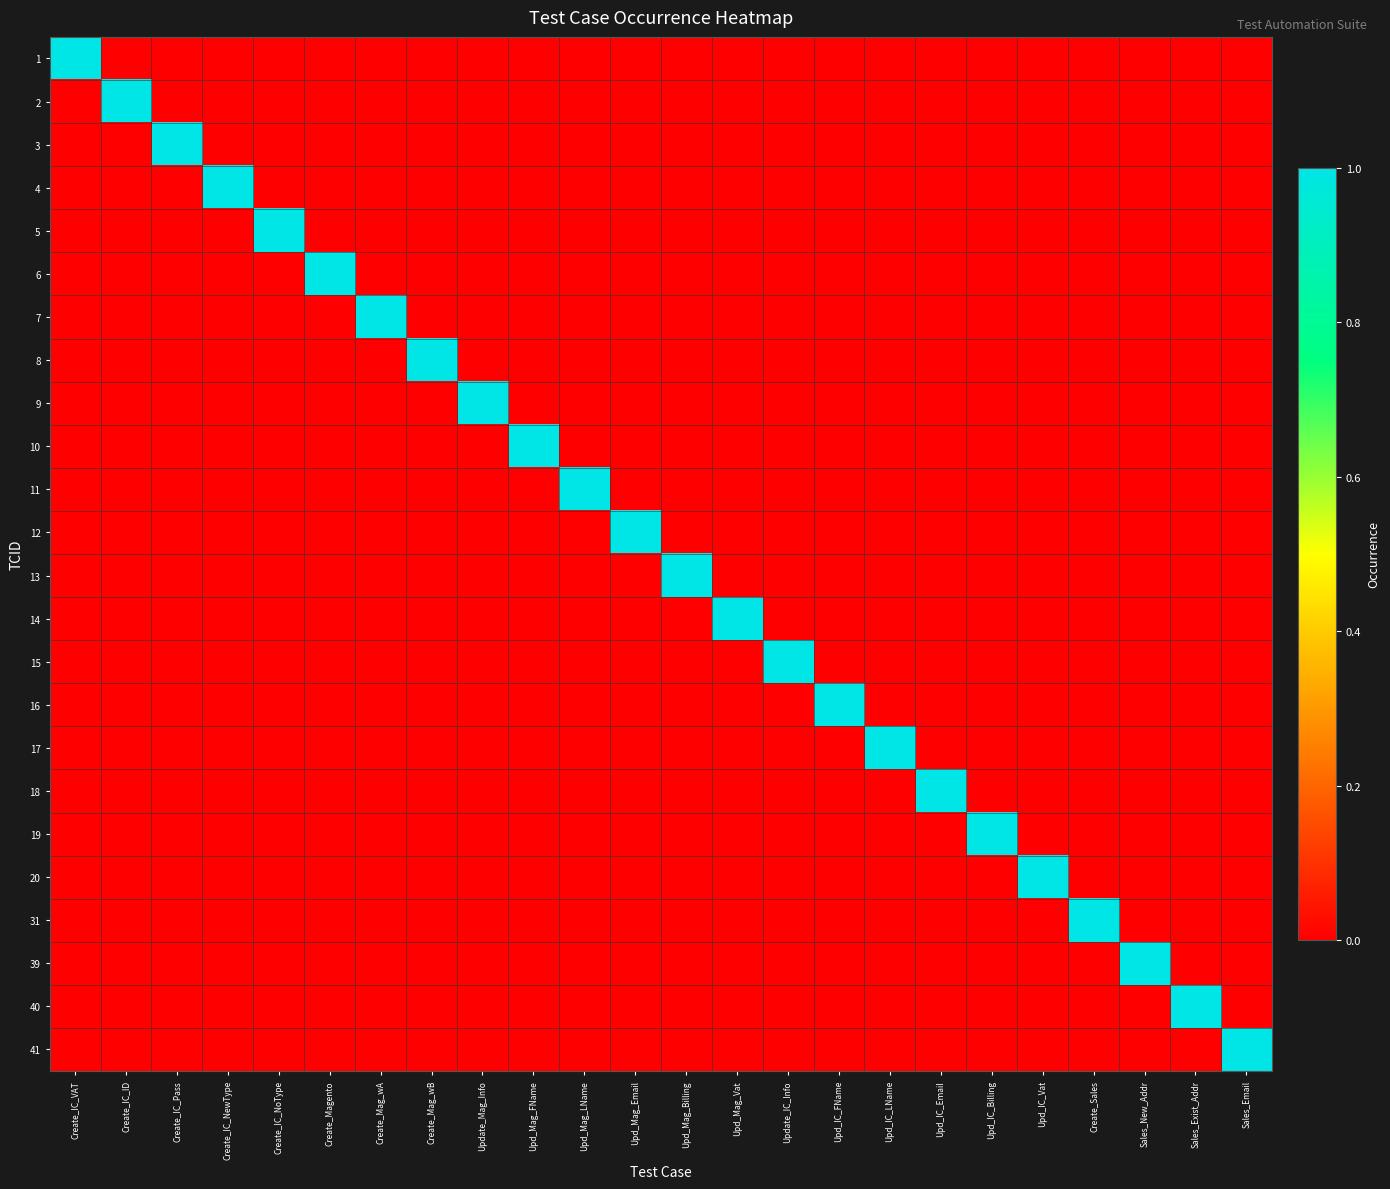

Reading left to right, extract all data points from this chart.

1: Create_IC_VAT=1	Create_IC_ID=0	Create_IC_Pass=0	Create_IC_NewType=0	Create_IC_NoType=0	Create_Magento=0	Create_Mag_wA=0	Create_Mag_wB=0	Update_Mag_Info=0	Upd_Mag_FName=0	Upd_Mag_LName=0	Upd_Mag_Email=0	Upd_Mag_Billing=0	Upd_Mag_Vat=0	Update_IC_Info=0	Upd_IC_FName=0	Upd_IC_LName=0	Upd_IC_Email=0	Upd_IC_Billing=0	Upd_IC_Vat=0	Create_Sales=0	Sales_New_Addr=0	Sales_Exist_Addr=0	Sales_Email=0
2: Create_IC_VAT=0	Create_IC_ID=1	Create_IC_Pass=0	Create_IC_NewType=0	Create_IC_NoType=0	Create_Magento=0	Create_Mag_wA=0	Create_Mag_wB=0	Update_Mag_Info=0	Upd_Mag_FName=0	Upd_Mag_LName=0	Upd_Mag_Email=0	Upd_Mag_Billing=0	Upd_Mag_Vat=0	Update_IC_Info=0	Upd_IC_FName=0	Upd_IC_LName=0	Upd_IC_Email=0	Upd_IC_Billing=0	Upd_IC_Vat=0	Create_Sales=0	Sales_New_Addr=0	Sales_Exist_Addr=0	Sales_Email=0
3: Create_IC_VAT=0	Create_IC_ID=0	Create_IC_Pass=1	Create_IC_NewType=0	Create_IC_NoType=0	Create_Magento=0	Create_Mag_wA=0	Create_Mag_wB=0	Update_Mag_Info=0	Upd_Mag_FName=0	Upd_Mag_LName=0	Upd_Mag_Email=0	Upd_Mag_Billing=0	Upd_Mag_Vat=0	Update_IC_Info=0	Upd_IC_FName=0	Upd_IC_LName=0	Upd_IC_Email=0	Upd_IC_Billing=0	Upd_IC_Vat=0	Create_Sales=0	Sales_New_Addr=0	Sales_Exist_Addr=0	Sales_Email=0
4: Create_IC_VAT=0	Create_IC_ID=0	Create_IC_Pass=0	Create_IC_NewType=1	Create_IC_NoType=0	Create_Magento=0	Create_Mag_wA=0	Create_Mag_wB=0	Update_Mag_Info=0	Upd_Mag_FName=0	Upd_Mag_LName=0	Upd_Mag_Email=0	Upd_Mag_Billing=0	Upd_Mag_Vat=0	Update_IC_Info=0	Upd_IC_FName=0	Upd_IC_LName=0	Upd_IC_Email=0	Upd_IC_Billing=0	Upd_IC_Vat=0	Create_Sales=0	Sales_New_Addr=0	Sales_Exist_Addr=0	Sales_Email=0
5: Create_IC_VAT=0	Create_IC_ID=0	Create_IC_Pass=0	Create_IC_NewType=0	Create_IC_NoType=1	Create_Magento=0	Create_Mag_wA=0	Create_Mag_wB=0	Update_Mag_Info=0	Upd_Mag_FName=0	Upd_Mag_LName=0	Upd_Mag_Email=0	Upd_Mag_Billing=0	Upd_Mag_Vat=0	Update_IC_Info=0	Upd_IC_FName=0	Upd_IC_LName=0	Upd_IC_Email=0	Upd_IC_Billing=0	Upd_IC_Vat=0	Create_Sales=0	Sales_New_Addr=0	Sales_Exist_Addr=0	Sales_Email=0
6: Create_IC_VAT=0	Create_IC_ID=0	Create_IC_Pass=0	Create_IC_NewType=0	Create_IC_NoType=0	Create_Magento=1	Create_Mag_wA=0	Create_Mag_wB=0	Update_Mag_Info=0	Upd_Mag_FName=0	Upd_Mag_LName=0	Upd_Mag_Email=0	Upd_Mag_Billing=0	Upd_Mag_Vat=0	Update_IC_Info=0	Upd_IC_FName=0	Upd_IC_LName=0	Upd_IC_Email=0	Upd_IC_Billing=0	Upd_IC_Vat=0	Create_Sales=0	Sales_New_Addr=0	Sales_Exist_Addr=0	Sales_Email=0
7: Create_IC_VAT=0	Create_IC_ID=0	Create_IC_Pass=0	Create_IC_NewType=0	Create_IC_NoType=0	Create_Magento=0	Create_Mag_wA=1	Create_Mag_wB=0	Update_Mag_Info=0	Upd_Mag_FName=0	Upd_Mag_LName=0	Upd_Mag_Email=0	Upd_Mag_Billing=0	Upd_Mag_Vat=0	Update_IC_Info=0	Upd_IC_FName=0	Upd_IC_LName=0	Upd_IC_Email=0	Upd_IC_Billing=0	Upd_IC_Vat=0	Create_Sales=0	Sales_New_Addr=0	Sales_Exist_Addr=0	Sales_Email=0
8: Create_IC_VAT=0	Create_IC_ID=0	Create_IC_Pass=0	Create_IC_NewType=0	Create_IC_NoType=0	Create_Magento=0	Create_Mag_wA=0	Create_Mag_wB=1	Update_Mag_Info=0	Upd_Mag_FName=0	Upd_Mag_LName=0	Upd_Mag_Email=0	Upd_Mag_Billing=0	Upd_Mag_Vat=0	Update_IC_Info=0	Upd_IC_FName=0	Upd_IC_LName=0	Upd_IC_Email=0	Upd_IC_Billing=0	Upd_IC_Vat=0	Create_Sales=0	Sales_New_Addr=0	Sales_Exist_Addr=0	Sales_Email=0
9: Create_IC_VAT=0	Create_IC_ID=0	Create_IC_Pass=0	Create_IC_NewType=0	Create_IC_NoType=0	Create_Magento=0	Create_Mag_wA=0	Create_Mag_wB=0	Update_Mag_Info=1	Upd_Mag_FName=0	Upd_Mag_LName=0	Upd_Mag_Email=0	Upd_Mag_Billing=0	Upd_Mag_Vat=0	Update_IC_Info=0	Upd_IC_FName=0	Upd_IC_LName=0	Upd_IC_Email=0	Upd_IC_Billing=0	Upd_IC_Vat=0	Create_Sales=0	Sales_New_Addr=0	Sales_Exist_Addr=0	Sales_Email=0
10: Create_IC_VAT=0	Create_IC_ID=0	Create_IC_Pass=0	Create_IC_NewType=0	Create_IC_NoType=0	Create_Magento=0	Create_Mag_wA=0	Create_Mag_wB=0	Update_Mag_Info=0	Upd_Mag_FName=1	Upd_Mag_LName=0	Upd_Mag_Email=0	Upd_Mag_Billing=0	Upd_Mag_Vat=0	Update_IC_Info=0	Upd_IC_FName=0	Upd_IC_LName=0	Upd_IC_Email=0	Upd_IC_Billing=0	Upd_IC_Vat=0	Create_Sales=0	Sales_New_Addr=0	Sales_Exist_Addr=0	Sales_Email=0
11: Create_IC_VAT=0	Create_IC_ID=0	Create_IC_Pass=0	Create_IC_NewType=0	Create_IC_NoType=0	Create_Magento=0	Create_Mag_wA=0	Create_Mag_wB=0	Update_Mag_Info=0	Upd_Mag_FName=0	Upd_Mag_LName=1	Upd_Mag_Email=0	Upd_Mag_Billing=0	Upd_Mag_Vat=0	Update_IC_Info=0	Upd_IC_FName=0	Upd_IC_LName=0	Upd_IC_Email=0	Upd_IC_Billing=0	Upd_IC_Vat=0	Create_Sales=0	Sales_New_Addr=0	Sales_Exist_Addr=0	Sales_Email=0
12: Create_IC_VAT=0	Create_IC_ID=0	Create_IC_Pass=0	Create_IC_NewType=0	Create_IC_NoType=0	Create_Magento=0	Create_Mag_wA=0	Create_Mag_wB=0	Update_Mag_Info=0	Upd_Mag_FName=0	Upd_Mag_LName=0	Upd_Mag_Email=1	Upd_Mag_Billing=0	Upd_Mag_Vat=0	Update_IC_Info=0	Upd_IC_FName=0	Upd_IC_LName=0	Upd_IC_Email=0	Upd_IC_Billing=0	Upd_IC_Vat=0	Create_Sales=0	Sales_New_Addr=0	Sales_Exist_Addr=0	Sales_Email=0
13: Create_IC_VAT=0	Create_IC_ID=0	Create_IC_Pass=0	Create_IC_NewType=0	Create_IC_NoType=0	Create_Magento=0	Create_Mag_wA=0	Create_Mag_wB=0	Update_Mag_Info=0	Upd_Mag_FName=0	Upd_Mag_LName=0	Upd_Mag_Email=0	Upd_Mag_Billing=1	Upd_Mag_Vat=0	Update_IC_Info=0	Upd_IC_FName=0	Upd_IC_LName=0	Upd_IC_Email=0	Upd_IC_Billing=0	Upd_IC_Vat=0	Create_Sales=0	Sales_New_Addr=0	Sales_Exist_Addr=0	Sales_Email=0
14: Create_IC_VAT=0	Create_IC_ID=0	Create_IC_Pass=0	Create_IC_NewType=0	Create_IC_NoType=0	Create_Magento=0	Create_Mag_wA=0	Create_Mag_wB=0	Update_Mag_Info=0	Upd_Mag_FName=0	Upd_Mag_LName=0	Upd_Mag_Email=0	Upd_Mag_Billing=0	Upd_Mag_Vat=1	Update_IC_Info=0	Upd_IC_FName=0	Upd_IC_LName=0	Upd_IC_Email=0	Upd_IC_Billing=0	Upd_IC_Vat=0	Create_Sales=0	Sales_New_Addr=0	Sales_Exist_Addr=0	Sales_Email=0
15: Create_IC_VAT=0	Create_IC_ID=0	Create_IC_Pass=0	Create_IC_NewType=0	Create_IC_NoType=0	Create_Magento=0	Create_Mag_wA=0	Create_Mag_wB=0	Update_Mag_Info=0	Upd_Mag_FName=0	Upd_Mag_LName=0	Upd_Mag_Email=0	Upd_Mag_Billing=0	Upd_Mag_Vat=0	Update_IC_Info=1	Upd_IC_FName=0	Upd_IC_LName=0	Upd_IC_Email=0	Upd_IC_Billing=0	Upd_IC_Vat=0	Create_Sales=0	Sales_New_Addr=0	Sales_Exist_Addr=0	Sales_Email=0
16: Create_IC_VAT=0	Create_IC_ID=0	Create_IC_Pass=0	Create_IC_NewType=0	Create_IC_NoType=0	Create_Magento=0	Create_Mag_wA=0	Create_Mag_wB=0	Update_Mag_Info=0	Upd_Mag_FName=0	Upd_Mag_LName=0	Upd_Mag_Email=0	Upd_Mag_Billing=0	Upd_Mag_Vat=0	Update_IC_Info=0	Upd_IC_FName=1	Upd_IC_LName=0	Upd_IC_Email=0	Upd_IC_Billing=0	Upd_IC_Vat=0	Create_Sales=0	Sales_New_Addr=0	Sales_Exist_Addr=0	Sales_Email=0
17: Create_IC_VAT=0	Create_IC_ID=0	Create_IC_Pass=0	Create_IC_NewType=0	Create_IC_NoType=0	Create_Magento=0	Create_Mag_wA=0	Create_Mag_wB=0	Update_Mag_Info=0	Upd_Mag_FName=0	Upd_Mag_LName=0	Upd_Mag_Email=0	Upd_Mag_Billing=0	Upd_Mag_Vat=0	Update_IC_Info=0	Upd_IC_FName=0	Upd_IC_LName=1	Upd_IC_Email=0	Upd_IC_Billing=0	Upd_IC_Vat=0	Create_Sales=0	Sales_New_Addr=0	Sales_Exist_Addr=0	Sales_Email=0
18: Create_IC_VAT=0	Create_IC_ID=0	Create_IC_Pass=0	Create_IC_NewType=0	Create_IC_NoType=0	Create_Magento=0	Create_Mag_wA=0	Create_Mag_wB=0	Update_Mag_Info=0	Upd_Mag_FName=0	Upd_Mag_LName=0	Upd_Mag_Email=0	Upd_Mag_Billing=0	Upd_Mag_Vat=0	Update_IC_Info=0	Upd_IC_FName=0	Upd_IC_LName=0	Upd_IC_Email=1	Upd_IC_Billing=0	Upd_IC_Vat=0	Create_Sales=0	Sales_New_Addr=0	Sales_Exist_Addr=0	Sales_Email=0
19: Create_IC_VAT=0	Create_IC_ID=0	Create_IC_Pass=0	Create_IC_NewType=0	Create_IC_NoType=0	Create_Magento=0	Create_Mag_wA=0	Create_Mag_wB=0	Update_Mag_Info=0	Upd_Mag_FName=0	Upd_Mag_LName=0	Upd_Mag_Email=0	Upd_Mag_Billing=0	Upd_Mag_Vat=0	Update_IC_Info=0	Upd_IC_FName=0	Upd_IC_LName=0	Upd_IC_Email=0	Upd_IC_Billing=1	Upd_IC_Vat=0	Create_Sales=0	Sales_New_Addr=0	Sales_Exist_Addr=0	Sales_Email=0
20: Create_IC_VAT=0	Create_IC_ID=0	Create_IC_Pass=0	Create_IC_NewType=0	Create_IC_NoType=0	Create_Magento=0	Create_Mag_wA=0	Create_Mag_wB=0	Update_Mag_Info=0	Upd_Mag_FName=0	Upd_Mag_LName=0	Upd_Mag_Email=0	Upd_Mag_Billing=0	Upd_Mag_Vat=0	Update_IC_Info=0	Upd_IC_FName=0	Upd_IC_LName=0	Upd_IC_Email=0	Upd_IC_Billing=0	Upd_IC_Vat=1	Create_Sales=0	Sales_New_Addr=0	Sales_Exist_Addr=0	Sales_Email=0
31: Create_IC_VAT=0	Create_IC_ID=0	Create_IC_Pass=0	Create_IC_NewType=0	Create_IC_NoType=0	Create_Magento=0	Create_Mag_wA=0	Create_Mag_wB=0	Update_Mag_Info=0	Upd_Mag_FName=0	Upd_Mag_LName=0	Upd_Mag_Email=0	Upd_Mag_Billing=0	Upd_Mag_Vat=0	Update_IC_Info=0	Upd_IC_FName=0	Upd_IC_LName=0	Upd_IC_Email=0	Upd_IC_Billing=0	Upd_IC_Vat=0	Create_Sales=1	Sales_New_Addr=0	Sales_Exist_Addr=0	Sales_Email=0
39: Create_IC_VAT=0	Create_IC_ID=0	Create_IC_Pass=0	Create_IC_NewType=0	Create_IC_NoType=0	Create_Magento=0	Create_Mag_wA=0	Create_Mag_wB=0	Update_Mag_Info=0	Upd_Mag_FName=0	Upd_Mag_LName=0	Upd_Mag_Email=0	Upd_Mag_Billing=0	Upd_Mag_Vat=0	Update_IC_Info=0	Upd_IC_FName=0	Upd_IC_LName=0	Upd_IC_Email=0	Upd_IC_Billing=0	Upd_IC_Vat=0	Create_Sales=0	Sales_New_Addr=1	Sales_Exist_Addr=0	Sales_Email=0
40: Create_IC_VAT=0	Create_IC_ID=0	Create_IC_Pass=0	Create_IC_NewType=0	Create_IC_NoType=0	Create_Magento=0	Create_Mag_wA=0	Create_Mag_wB=0	Update_Mag_Info=0	Upd_Mag_FName=0	Upd_Mag_LName=0	Upd_Mag_Email=0	Upd_Mag_Billing=0	Upd_Mag_Vat=0	Update_IC_Info=0	Upd_IC_FName=0	Upd_IC_LName=0	Upd_IC_Email=0	Upd_IC_Billing=0	Upd_IC_Vat=0	Create_Sales=0	Sales_New_Addr=0	Sales_Exist_Addr=1	Sales_Email=0
41: Create_IC_VAT=0	Create_IC_ID=0	Create_IC_Pass=0	Create_IC_NewType=0	Create_IC_NoType=0	Create_Magento=0	Create_Mag_wA=0	Create_Mag_wB=0	Update_Mag_Info=0	Upd_Mag_FName=0	Upd_Mag_LName=0	Upd_Mag_Email=0	Upd_Mag_Billing=0	Upd_Mag_Vat=0	Update_IC_Info=0	Upd_IC_FName=0	Upd_IC_LName=0	Upd_IC_Email=0	Upd_IC_Billing=0	Upd_IC_Vat=0	Create_Sales=0	Sales_New_Addr=0	Sales_Exist_Addr=0	Sales_Email=1